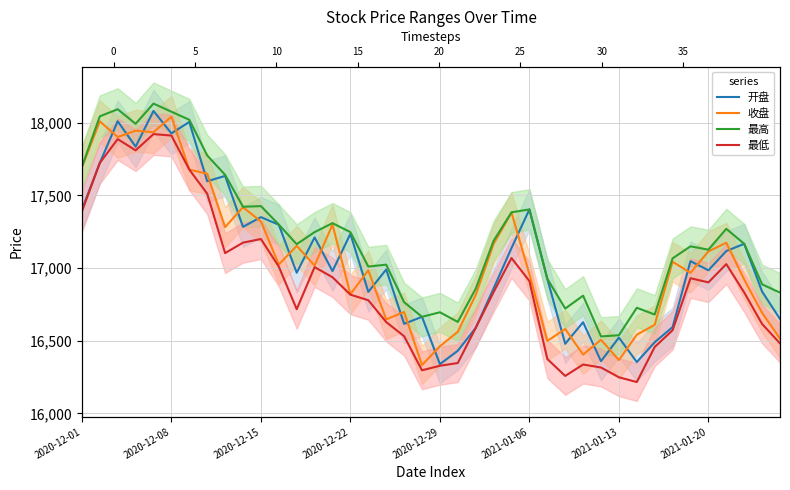

True or false: 最低 has more than 2 points higher than both neighbors.

True